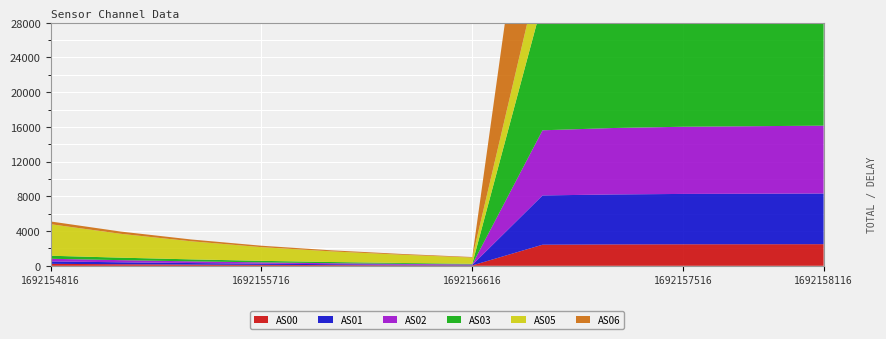

Reading left to right, extract all data points from this chart.

AS00: 1692154816=226	1692155116=179	1692155416=140	1692155716=107	1692156016=82	1692156316=61	1692156616=44	1692156916=2430	1692157216=2463	1692157516=2478	1692157816=2484	1692158116=2491
AS01: 1692154816=281	1692155116=226	1692155416=178	1692155716=137	1692156016=104	1692156316=78	1692156616=55	1692156916=5676	1692157216=5757	1692157516=5802	1692157816=5819	1692158116=5839
AS02: 1692154816=303	1692155116=246	1692155416=195	1692155716=151	1692156016=115	1692156316=86	1692156616=59	1692156916=7504	1692157216=7652	1692157516=7738	1692157816=7778	1692158116=7816
AS03: 1692154816=350	1692155116=286	1692155416=228	1692155716=177	1692156016=135	1692156316=100	1692156616=69	1692156916=14786	1692157216=14950	1692157516=15030	1692157816=15058	1692158116=15102
AS05: 1692154816=3632	1692155116=2746	1692155416=2084	1692155716=1578	1692156016=1224	1692156316=948	1692156616=722	1692156916=5054	1692157216=4963	1692157516=4862	1692157816=4772	1692158116=4720
AS06: 1692154816=316	1692155116=260	1692155416=209	1692155716=163	1692156016=123	1692156316=91	1692156616=62	1692156916=23595	1692157216=23929	1692157516=24119	1692157816=24185	1692158116=24292